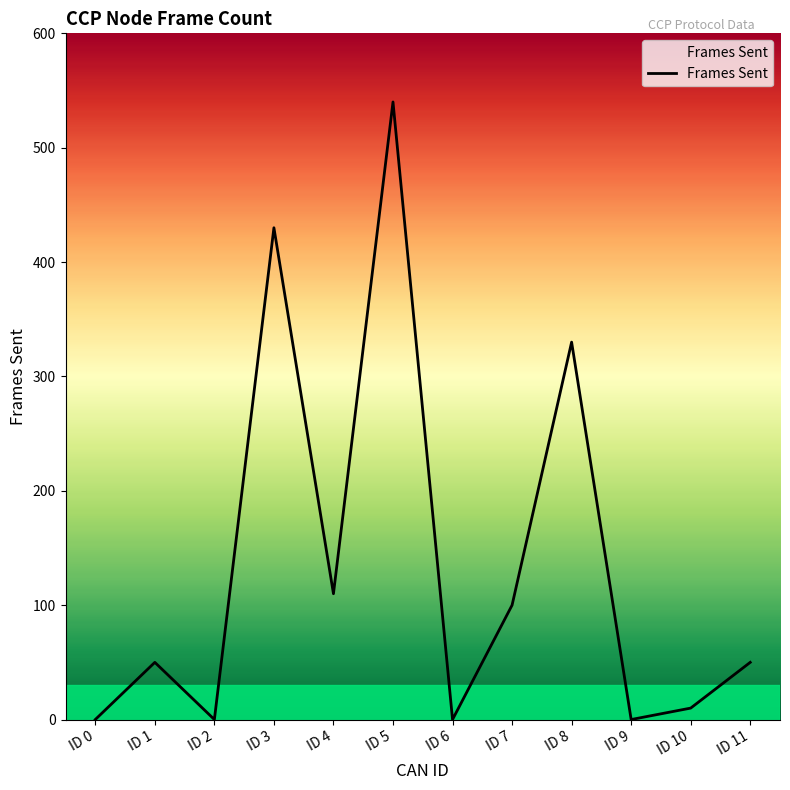

True or false: the data shows 178 at ID 5.

False